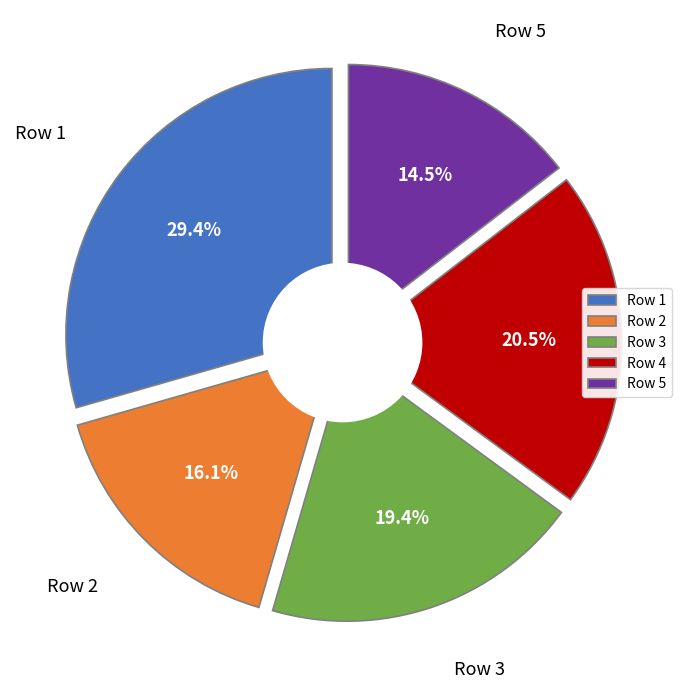

To the nearest percent, what portion does 1 represent?

29%